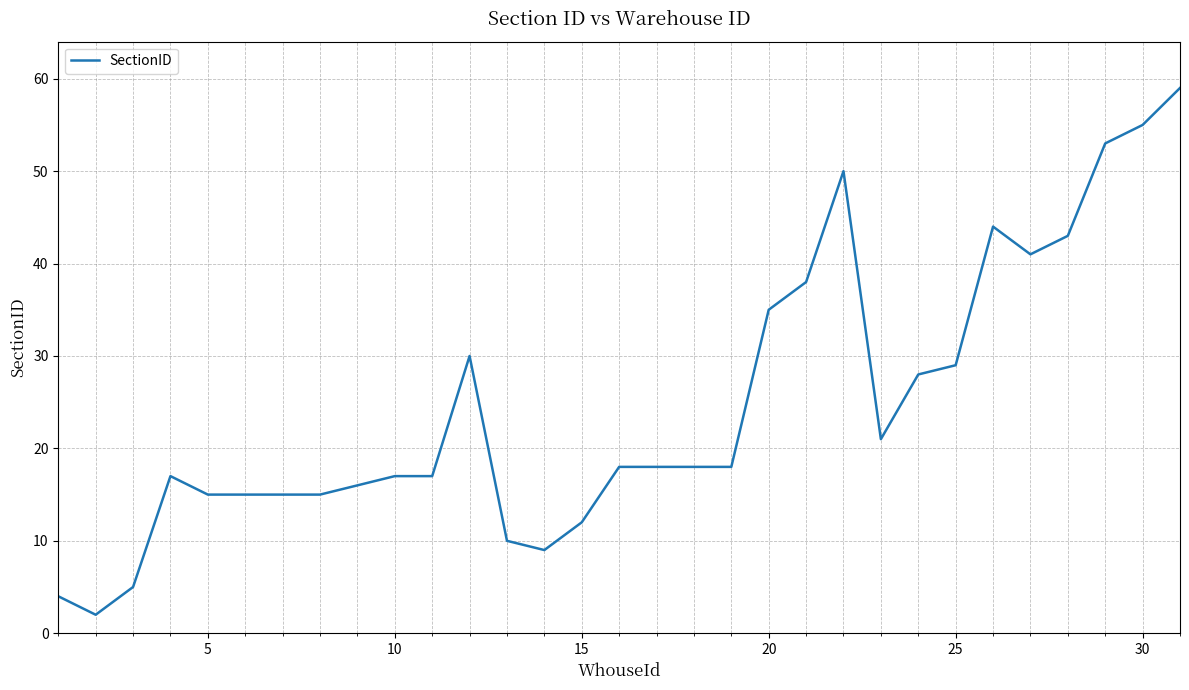

What is the difference between the maximum and minimum values?

57